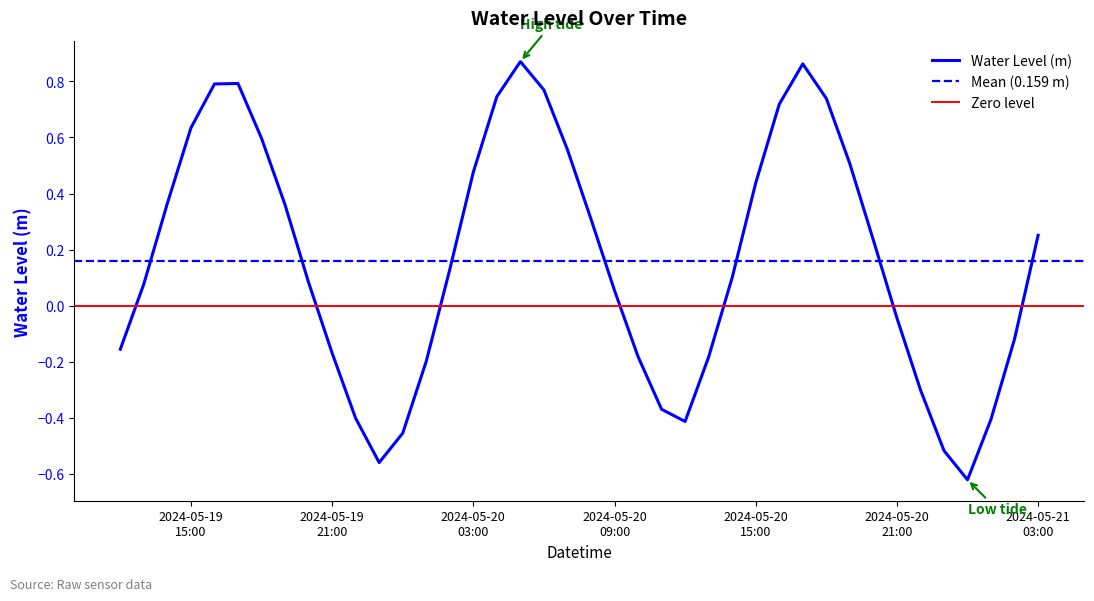

What is the difference between the maximum and minimum values?

1.5